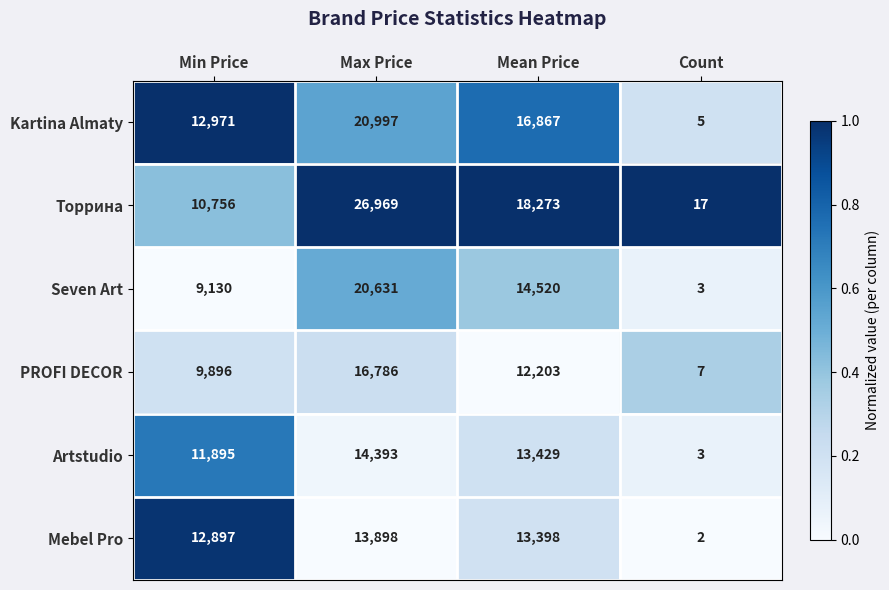

Which series changed the most between Max Price and Mean Price?

Торрина